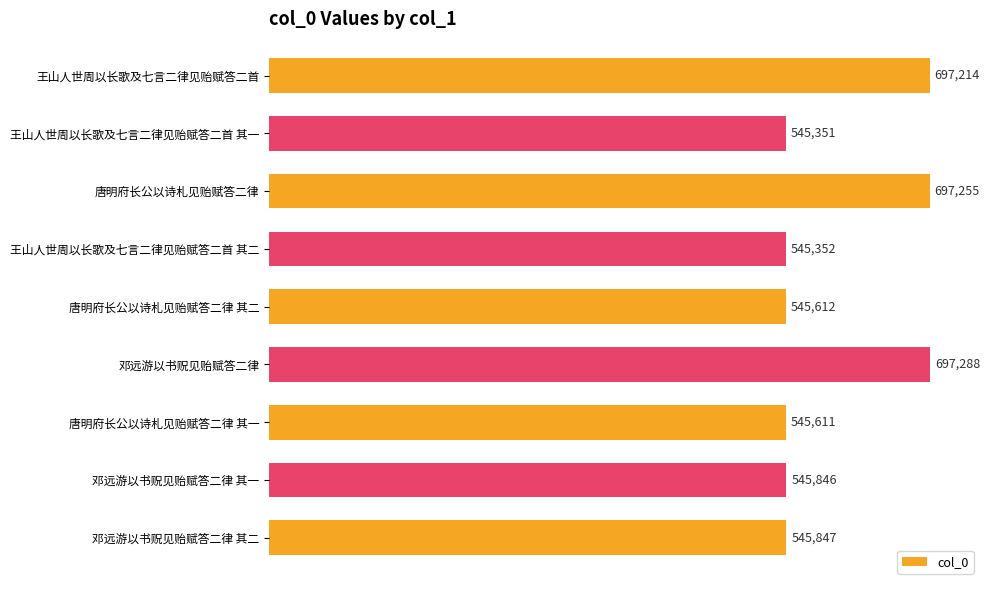

How many data points does each series have?

9